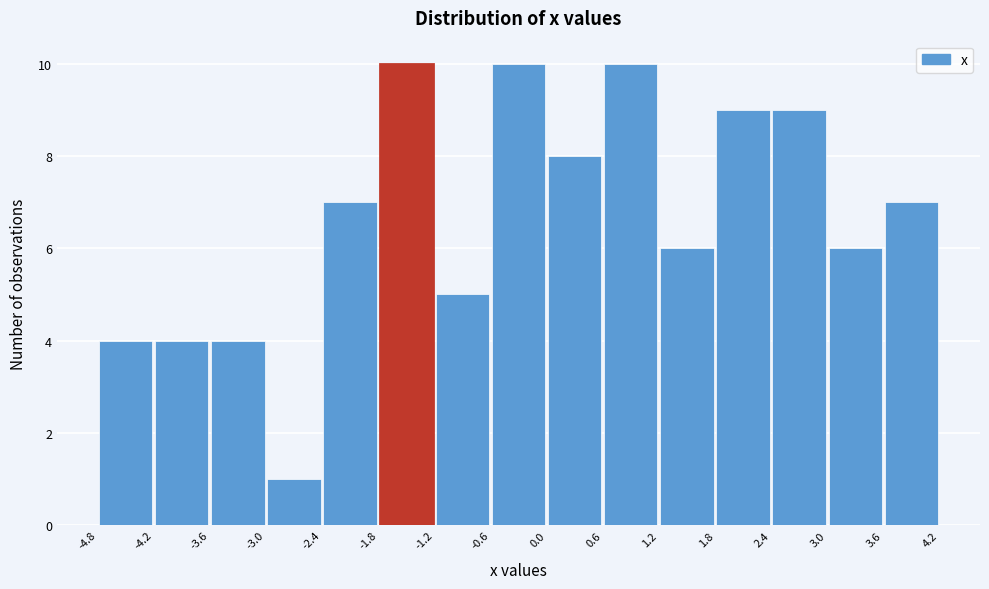

Reading left to right, list every bar in this chart as the range it spans on the x-axis followed by its height. The values are not printed on the chart, so give them approximately, as read against the axis.

-4.8 to -4.2: 4
-4.2 to -3.6: 4
-3.6 to -3.0: 4
-3.0 to -2.4: 1
-2.4 to -1.8: 7
-1.8 to -1.2: 10
-1.2 to -0.6: 5
-0.6 to 0.0: 10
0.0 to 0.6: 8
0.6 to 1.2: 10
1.2 to 1.8: 6
1.8 to 2.4: 9
2.4 to 3.0: 9
3.0 to 3.6: 6
3.6 to 4.2: 7